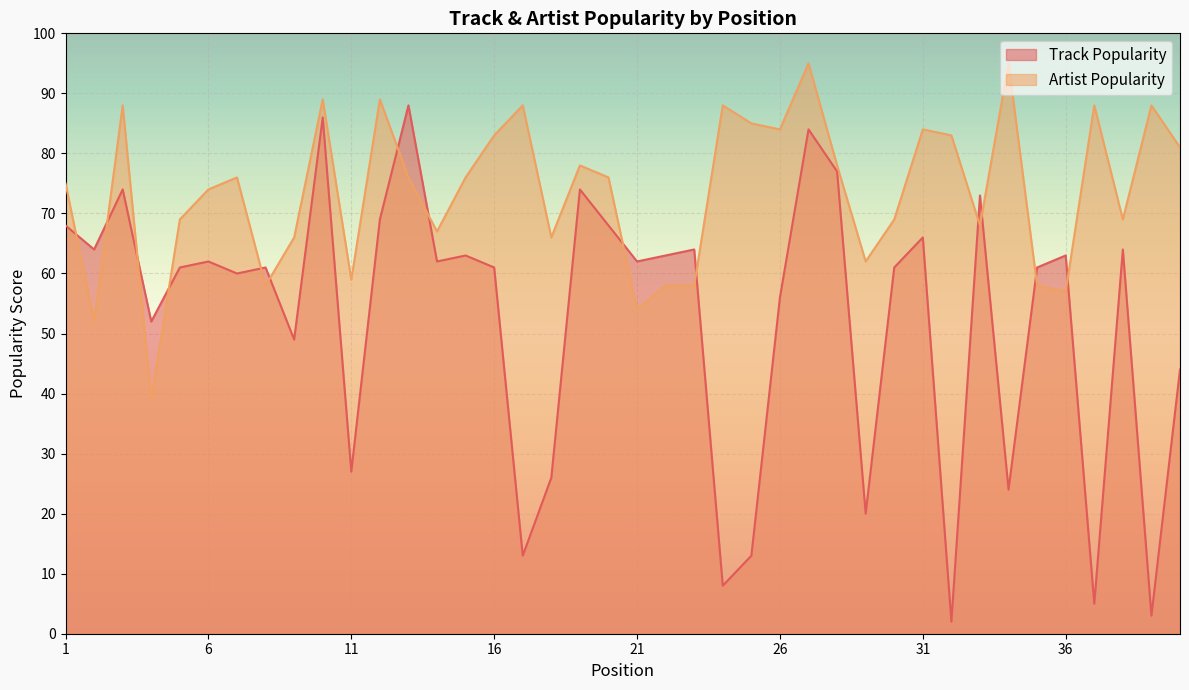

What is the spread (max minus min) of values at 21?

8